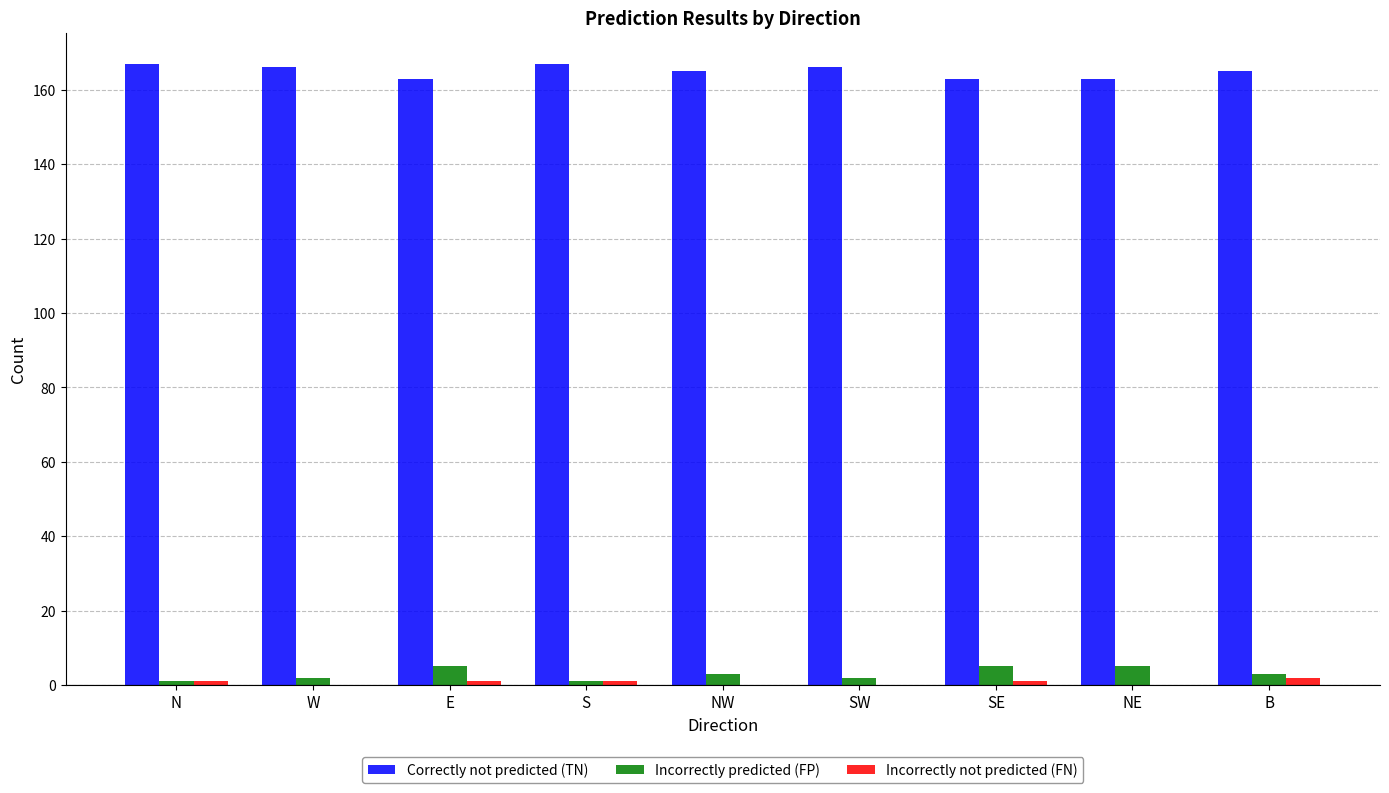

True or false: Correctly not predicted (TN) has a value of 95 at N.

False